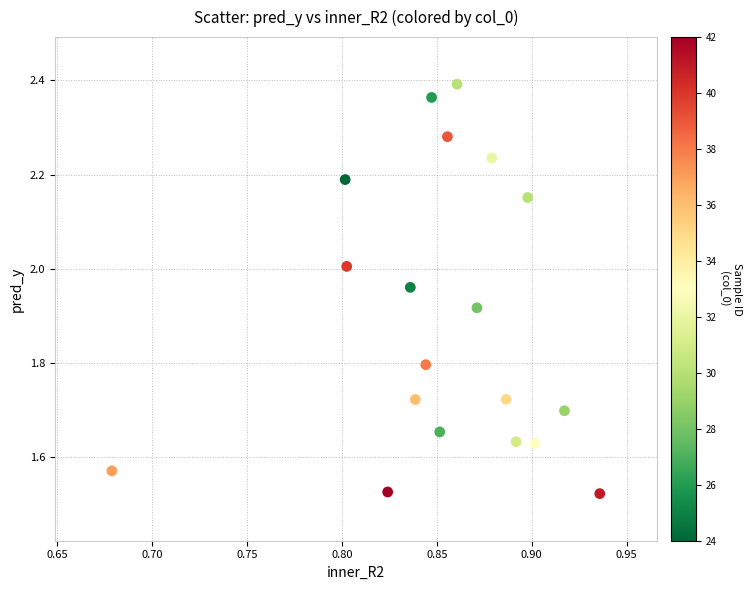

What is the range of X values (max minus min)?

0.3